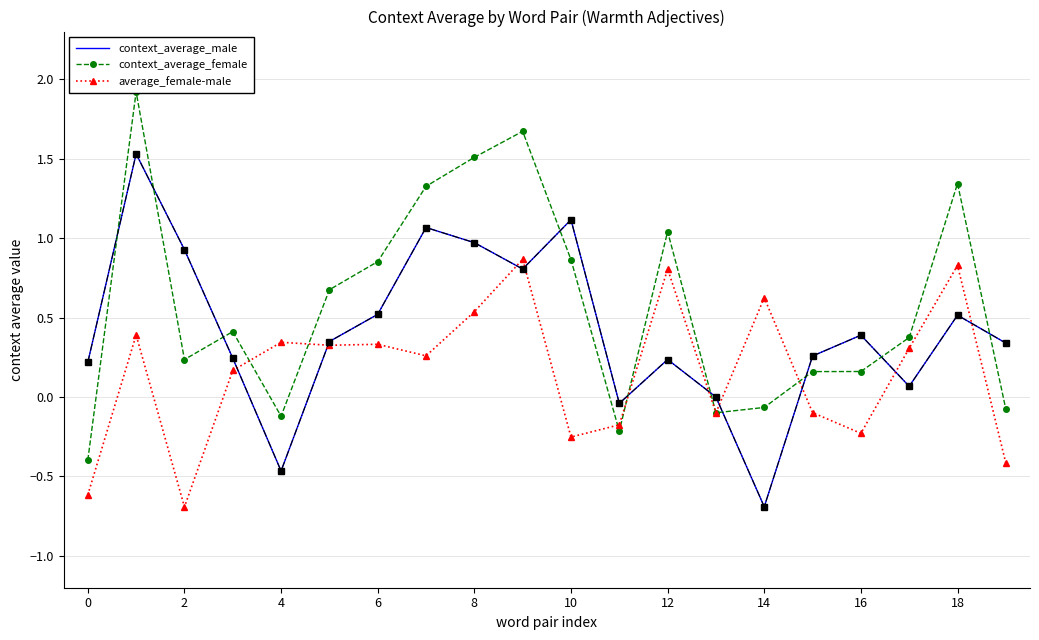

How many data points in context_average_female are less than 0?

6